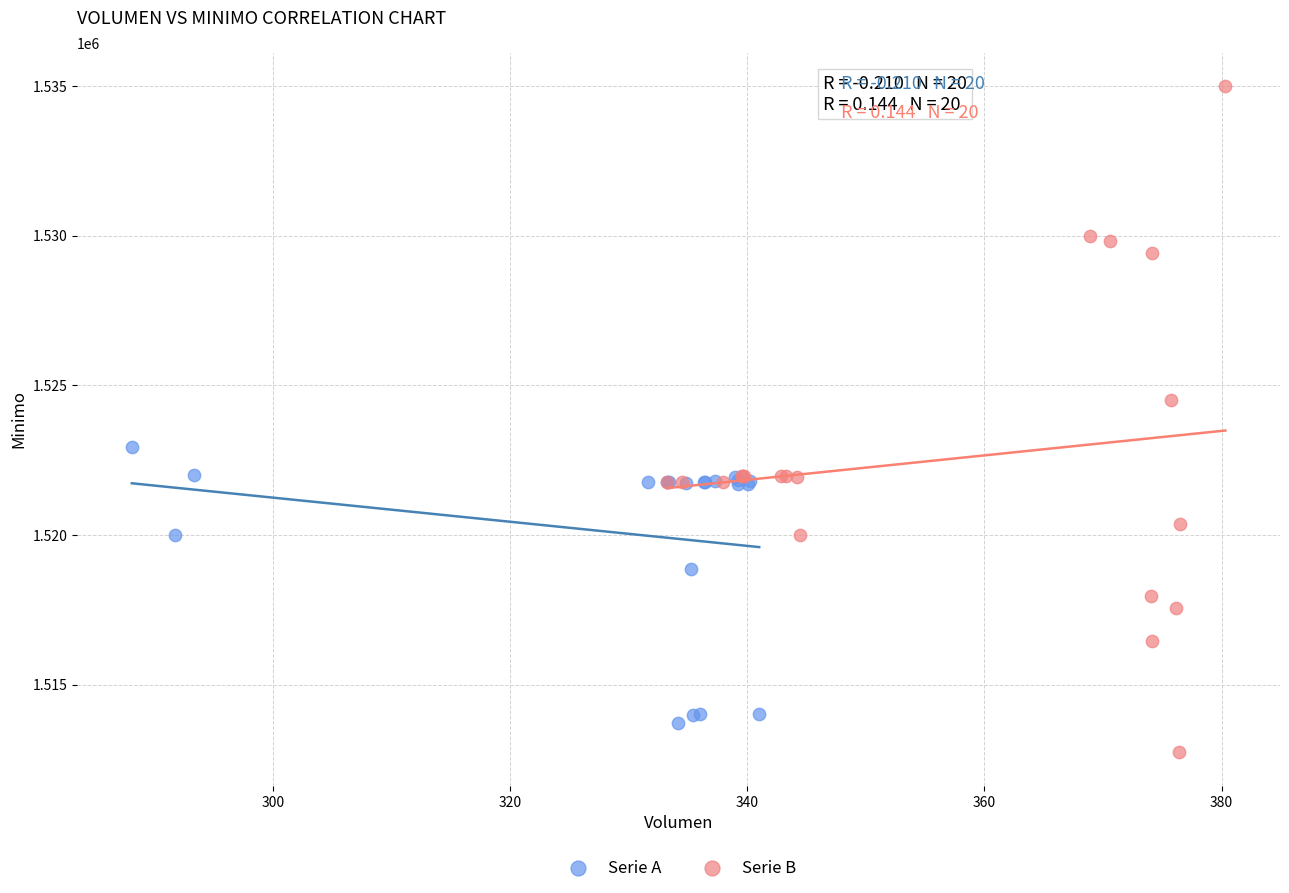

Which series contains the highest Y value?

Serie B